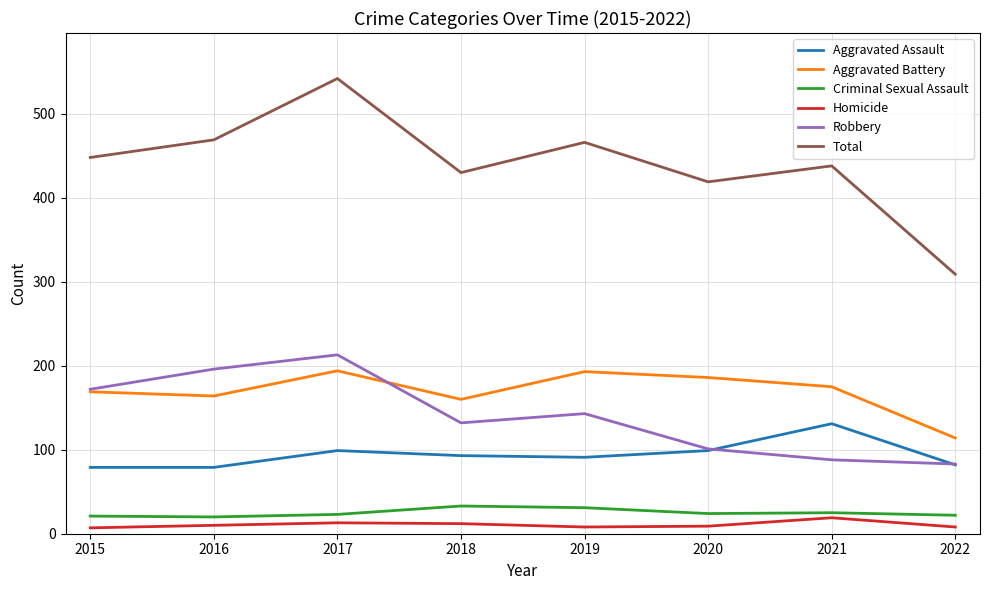

At which label does Total reach its peak?

2017